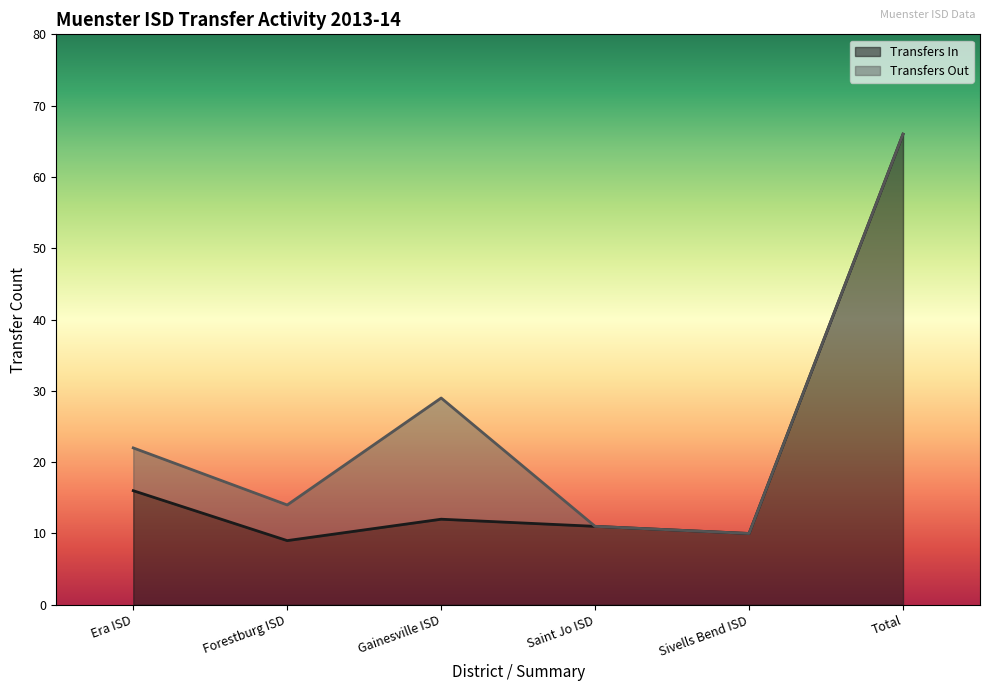

Which category has the lowest value across all series?

Forestburg ISD